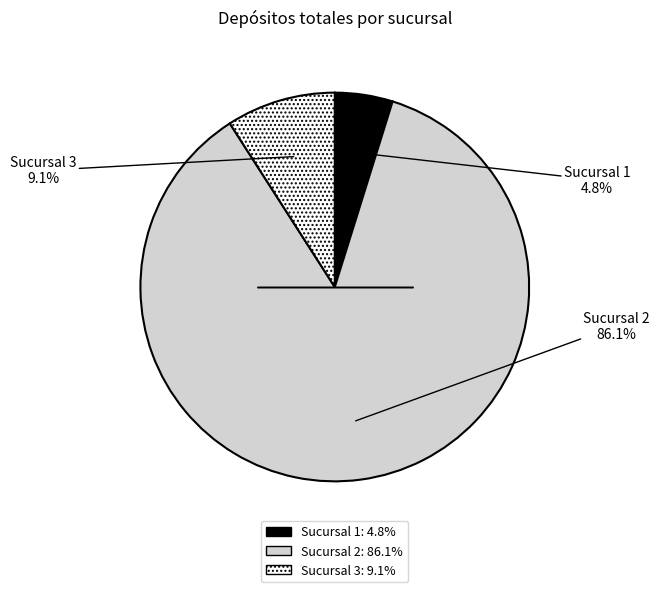

Which has a higher value, Sucursal 2: 86.1% or Sucursal 1: 4.8%?

Sucursal 2: 86.1%